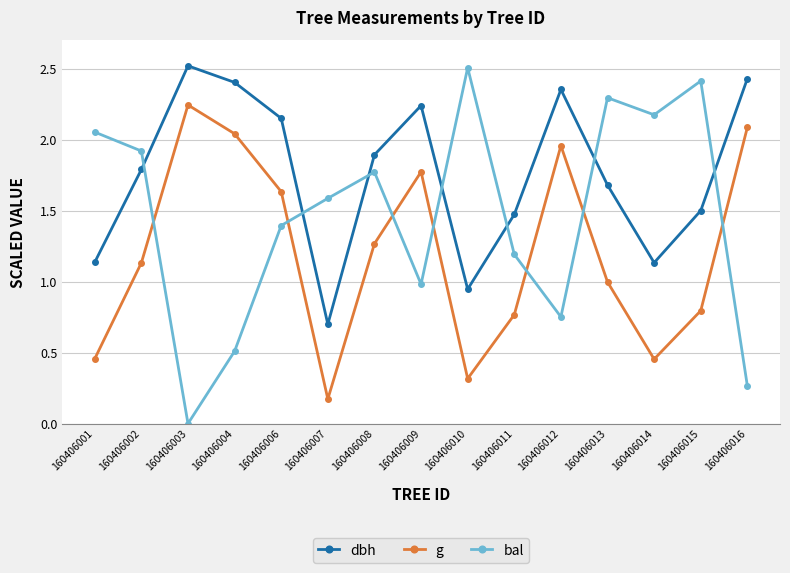

What is the difference between the maximum and second lowest values in the g series?

1.9